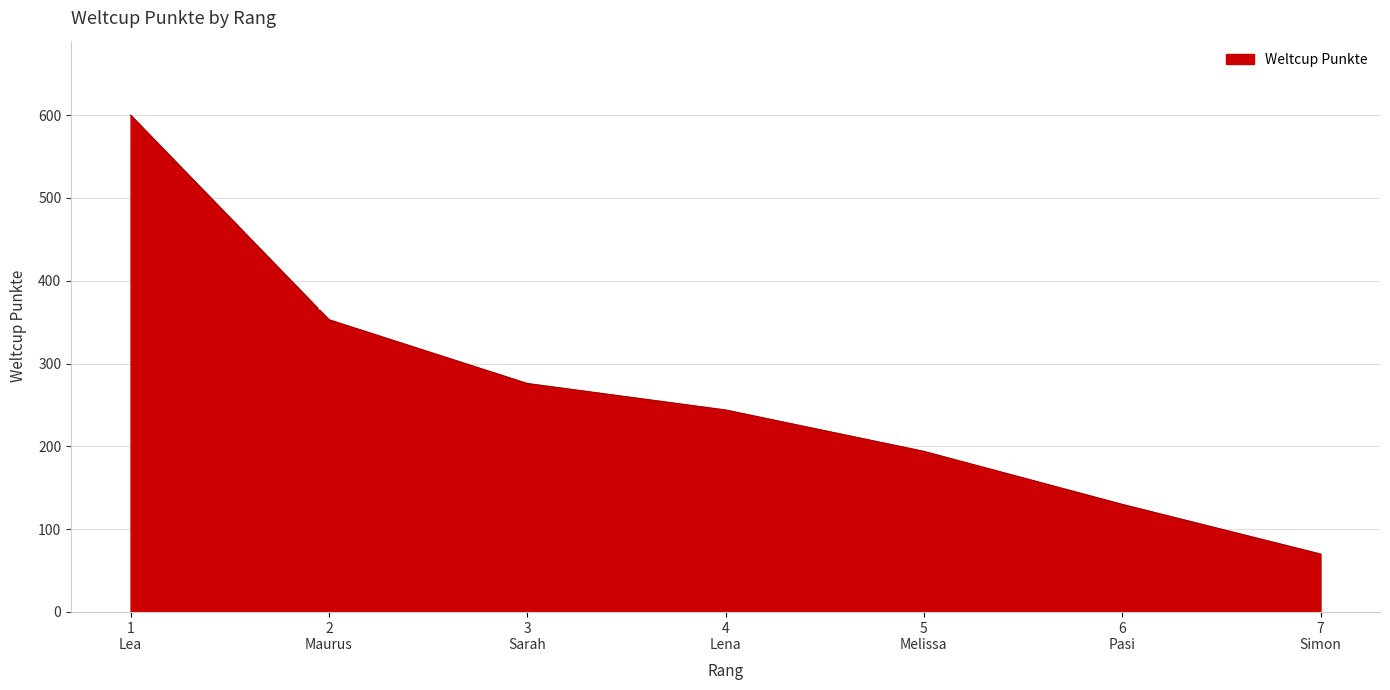

How many lines are shown in the chart?

1